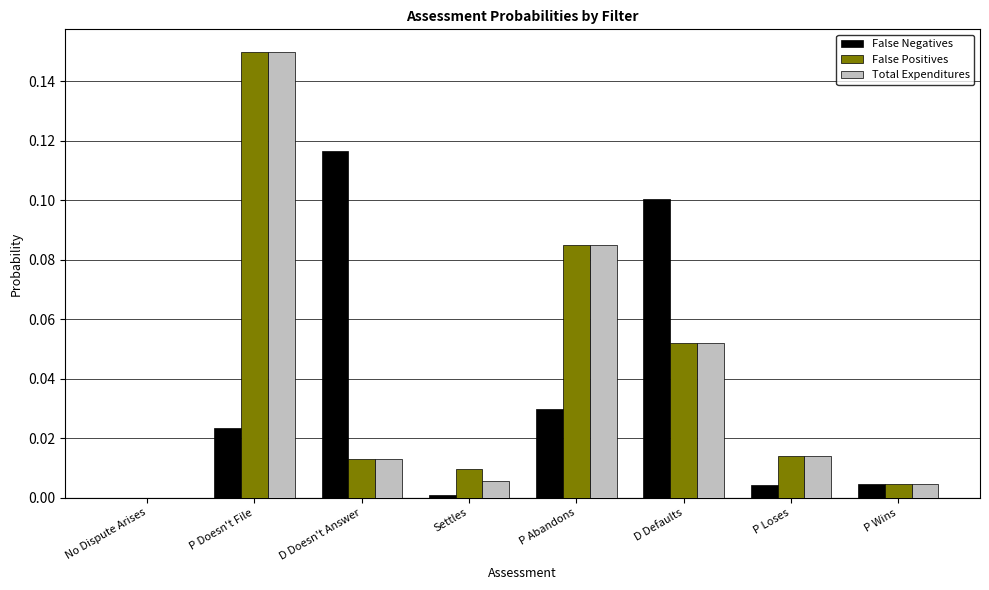

At which category does the chart reach its peak across all series?

P Doesn't File